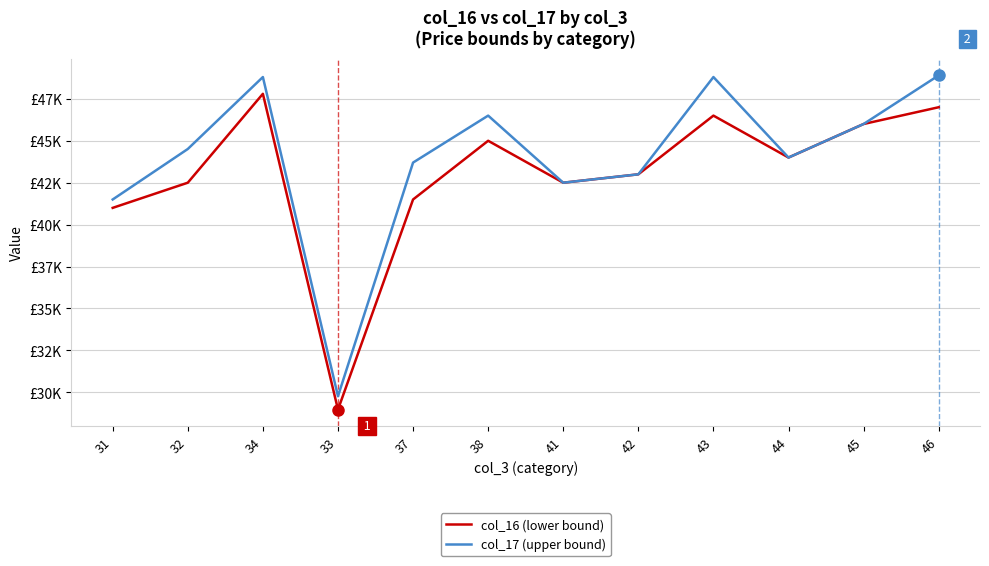

Does the chart have visible grid lines?

Yes